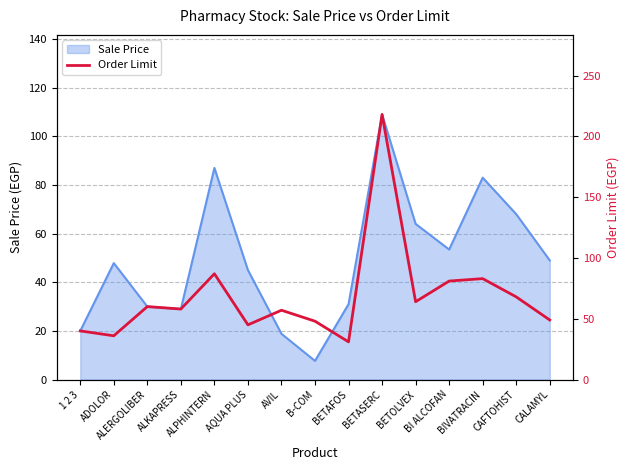

What is the minimum value for Sale Price?

7.7